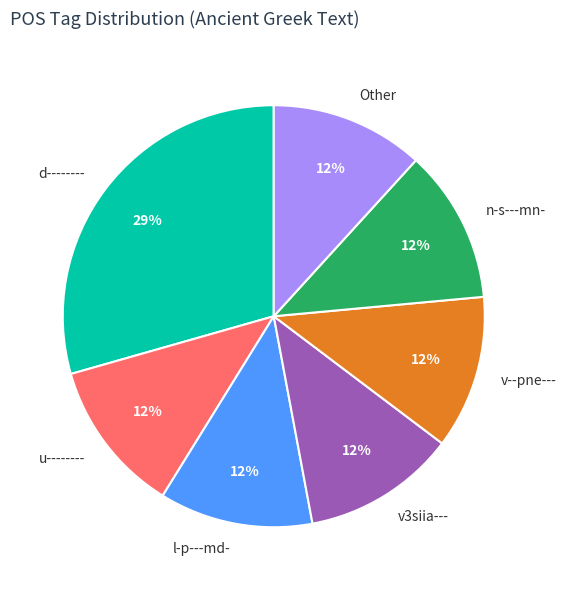

Is it true that n-s---mn- is 19% of the pie?

False